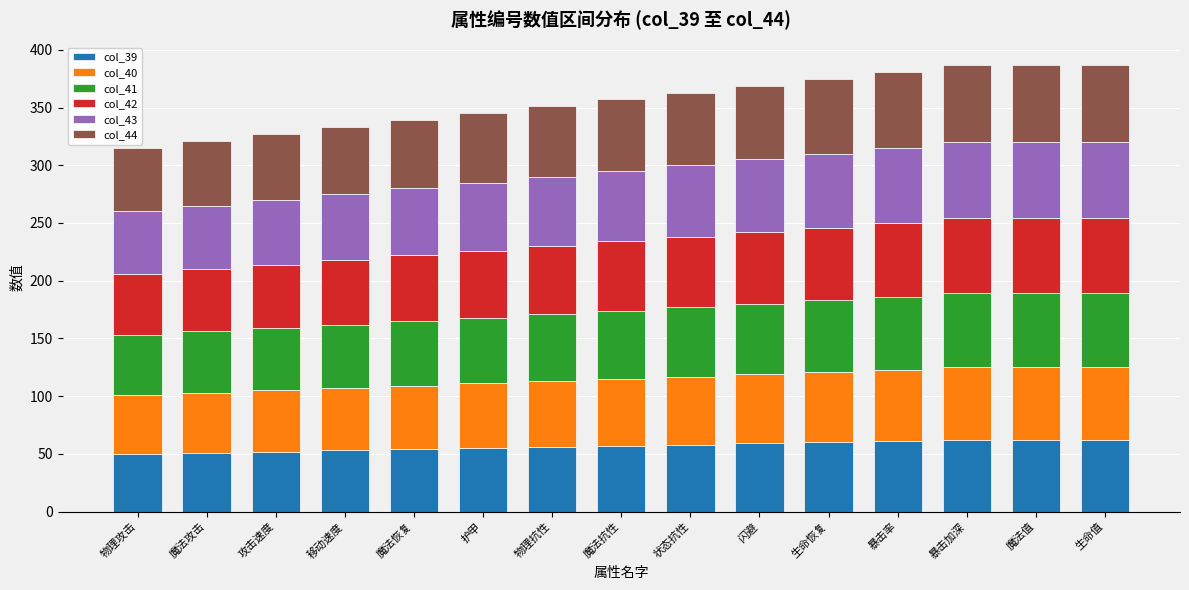

What is the total value across all series at 魔法抗性?

357